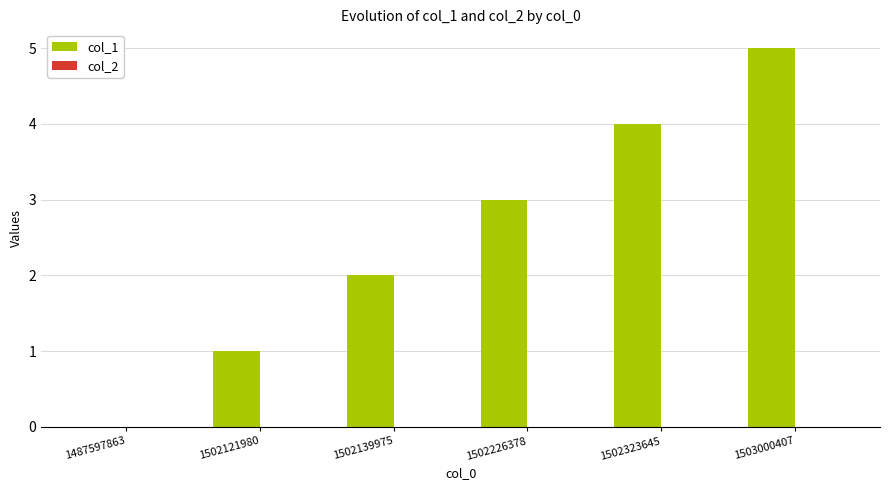

At which category does the chart reach its peak across all series?

1503000407